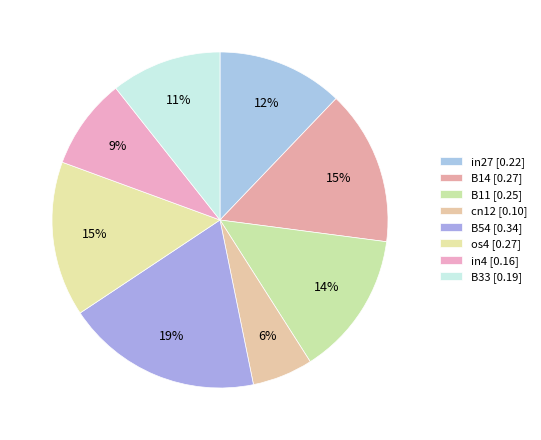

How many segments does this pie chart have?

8